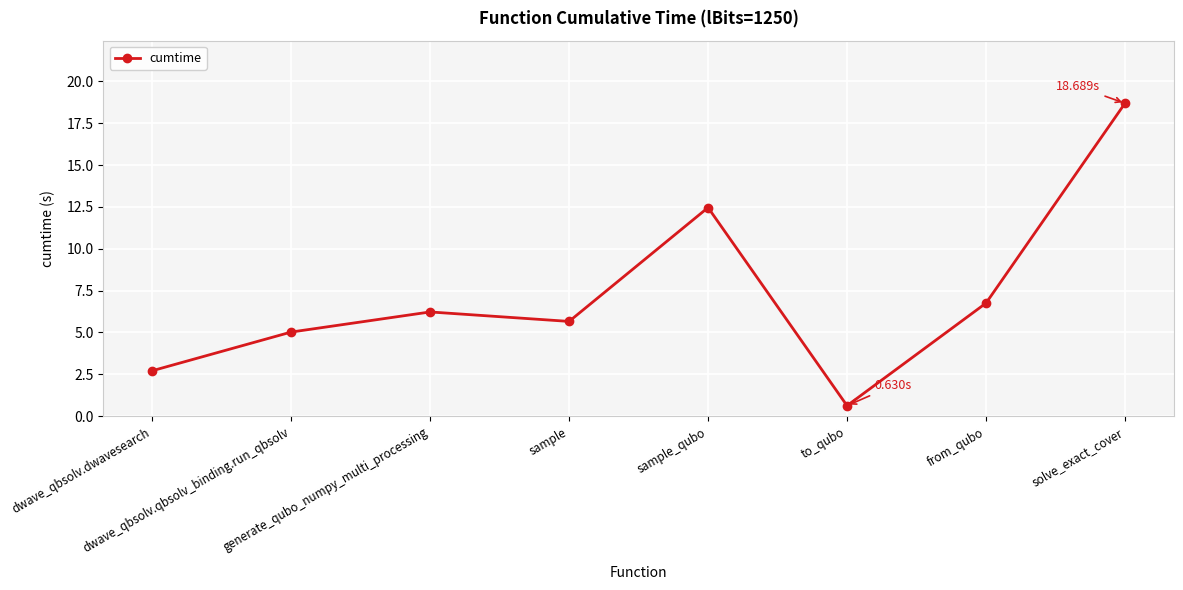

The value at generate_qubo_numpy_multi_processing is 6.2. True or false?

True